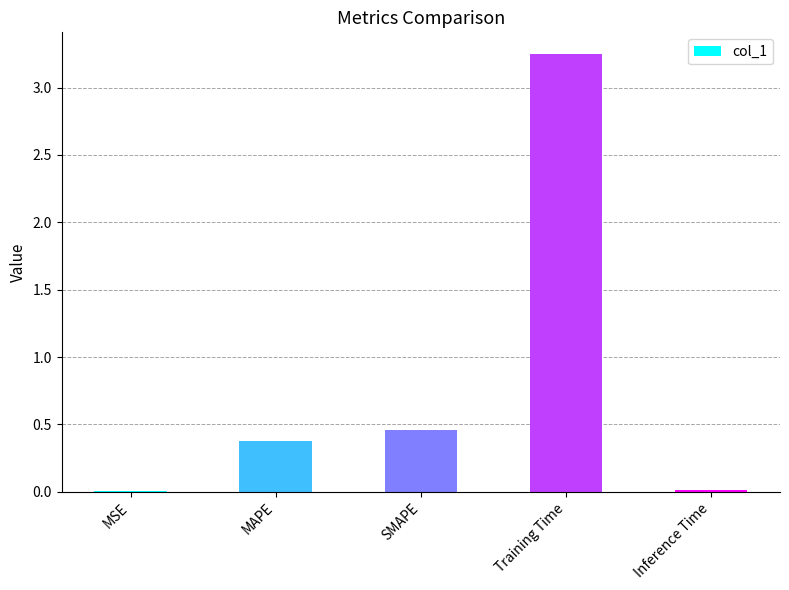

At which category does the chart reach its peak across all series?

Training Time